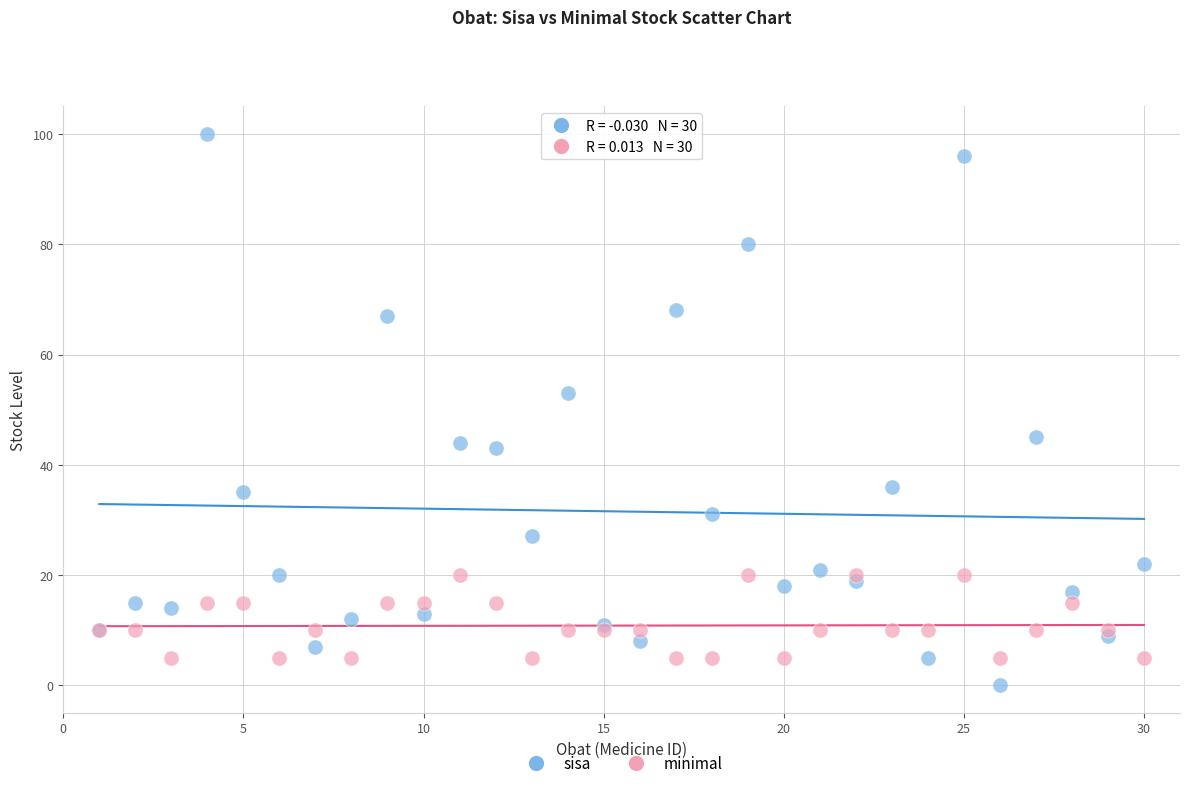

In the sisa series, what Y value is closest to 50?

53